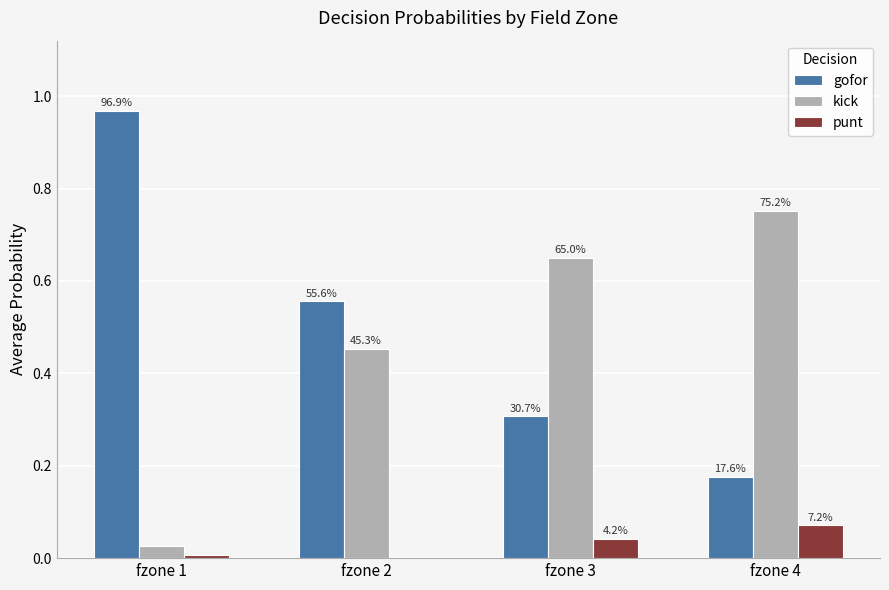

At which category is the sum across all series the highest?

fzone 2